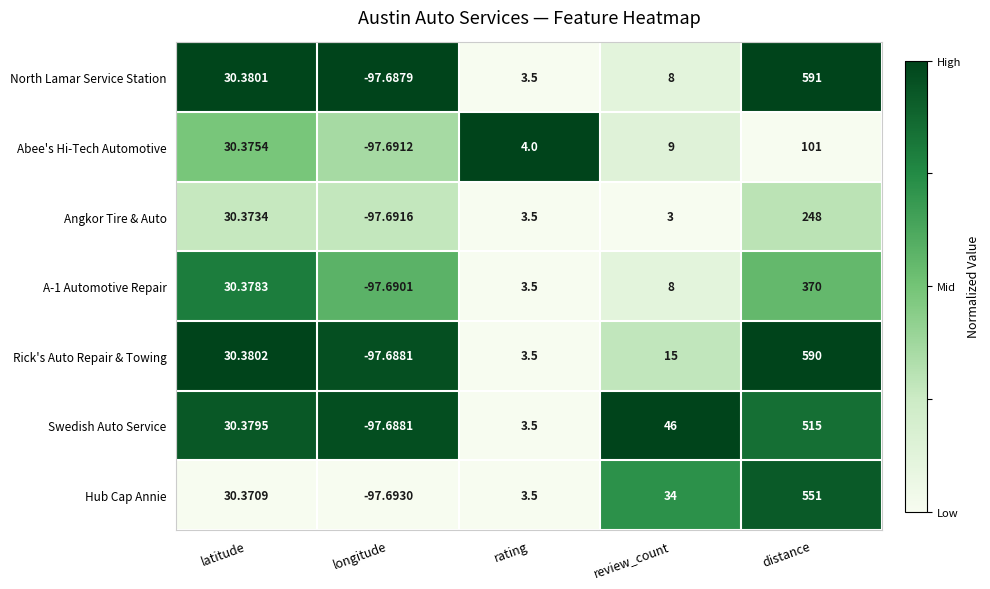

Which series changed the most between longitude and distance?

North Lamar Service Station